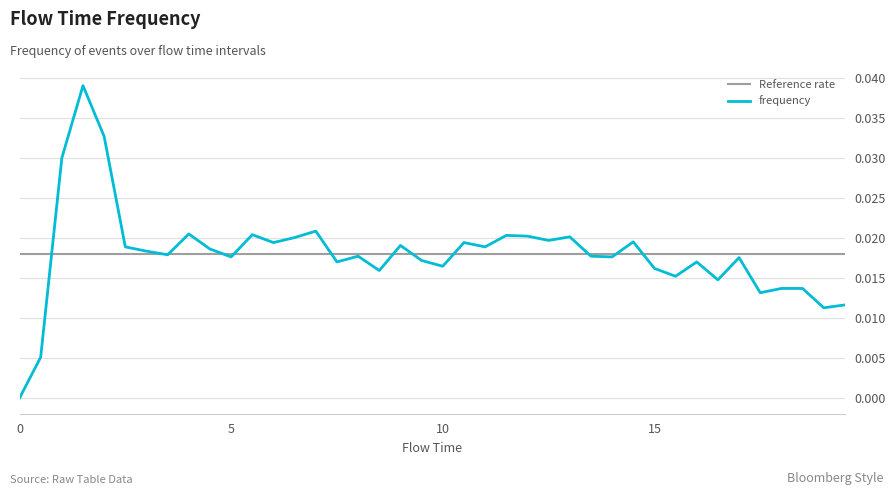

What is the label of the 33rd point from the left?

16.0